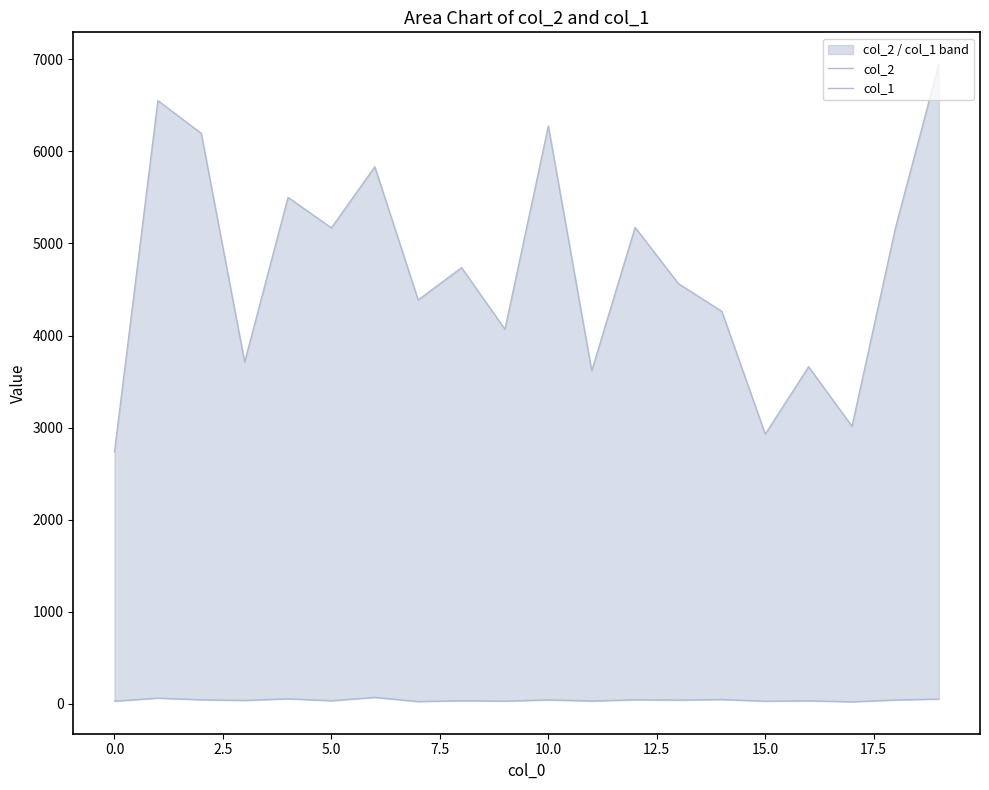

Rank the series by their average value, from lowest to highest.

col_1, col_2